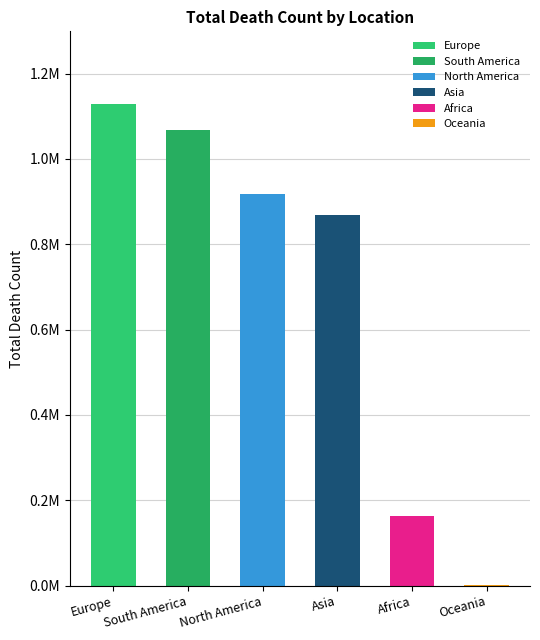

Reading left to right, list all the values displayed in this chart.

Europe=1129529	South America=1067678	North America=917794	Asia=869199	Africa=164351	Oceania=1323